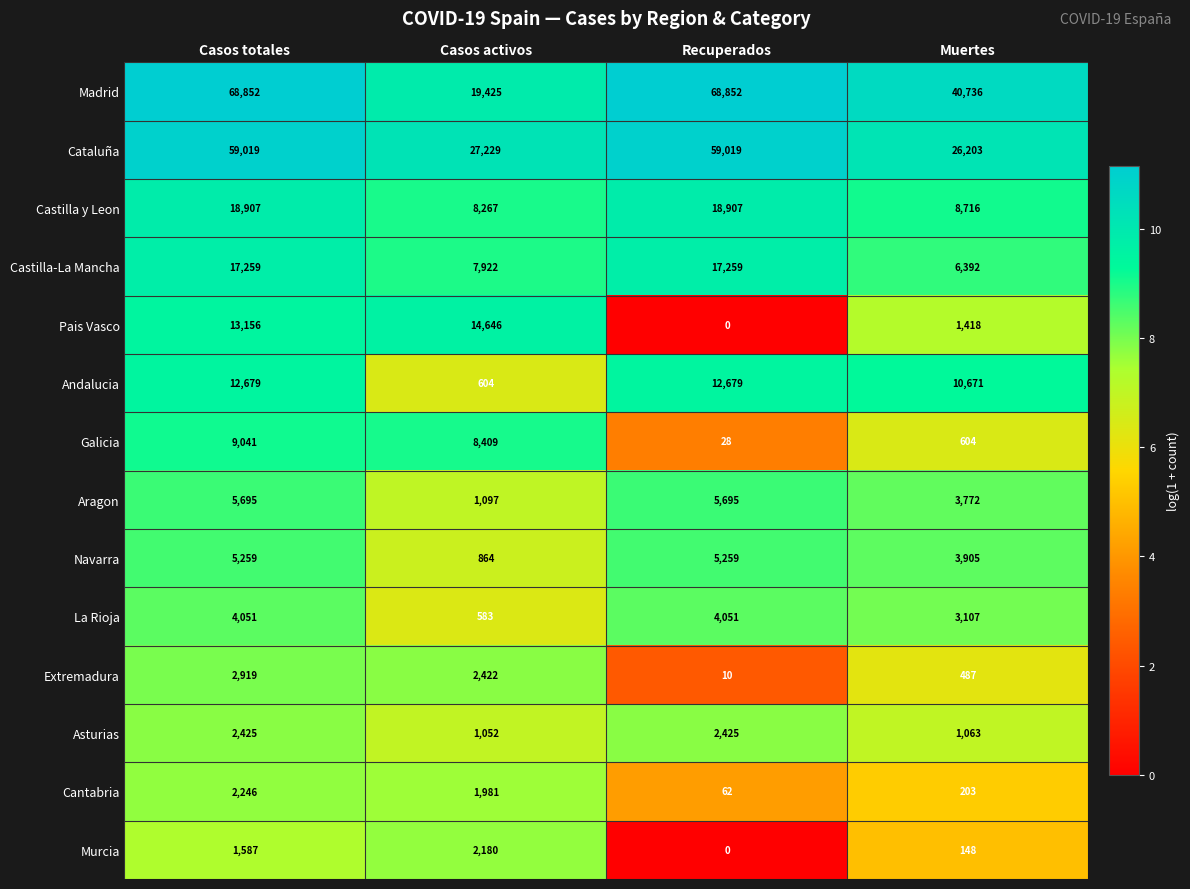

What is the difference between the Andalucia values at Casos totales and Muertes?

2008